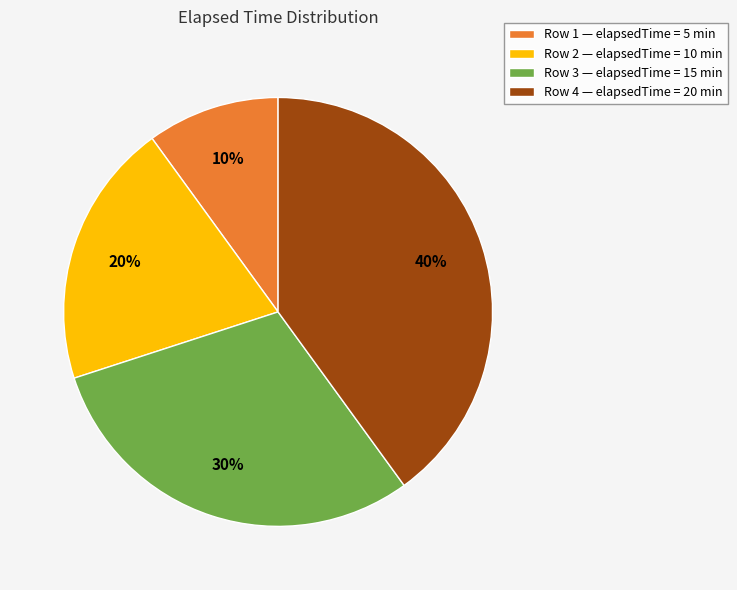

Approximately how many times larger is the value at Row 4 — elapsedTime = 20 min compared to Row 1 — elapsedTime = 5 min?

4.0